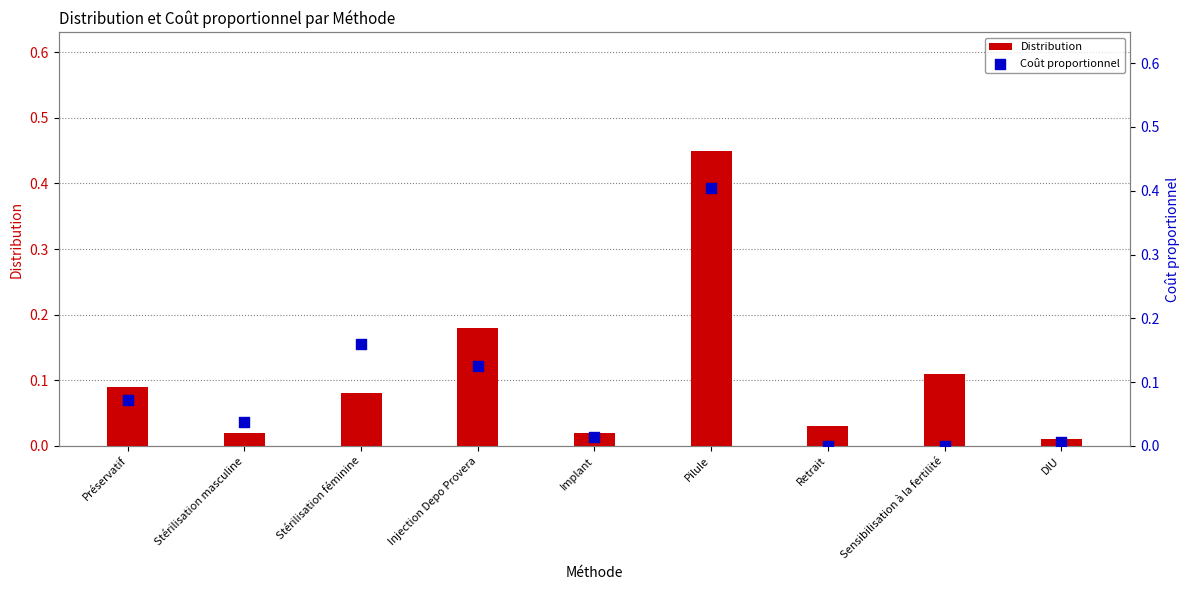

Which series has the largest total across all categories?

Distribution